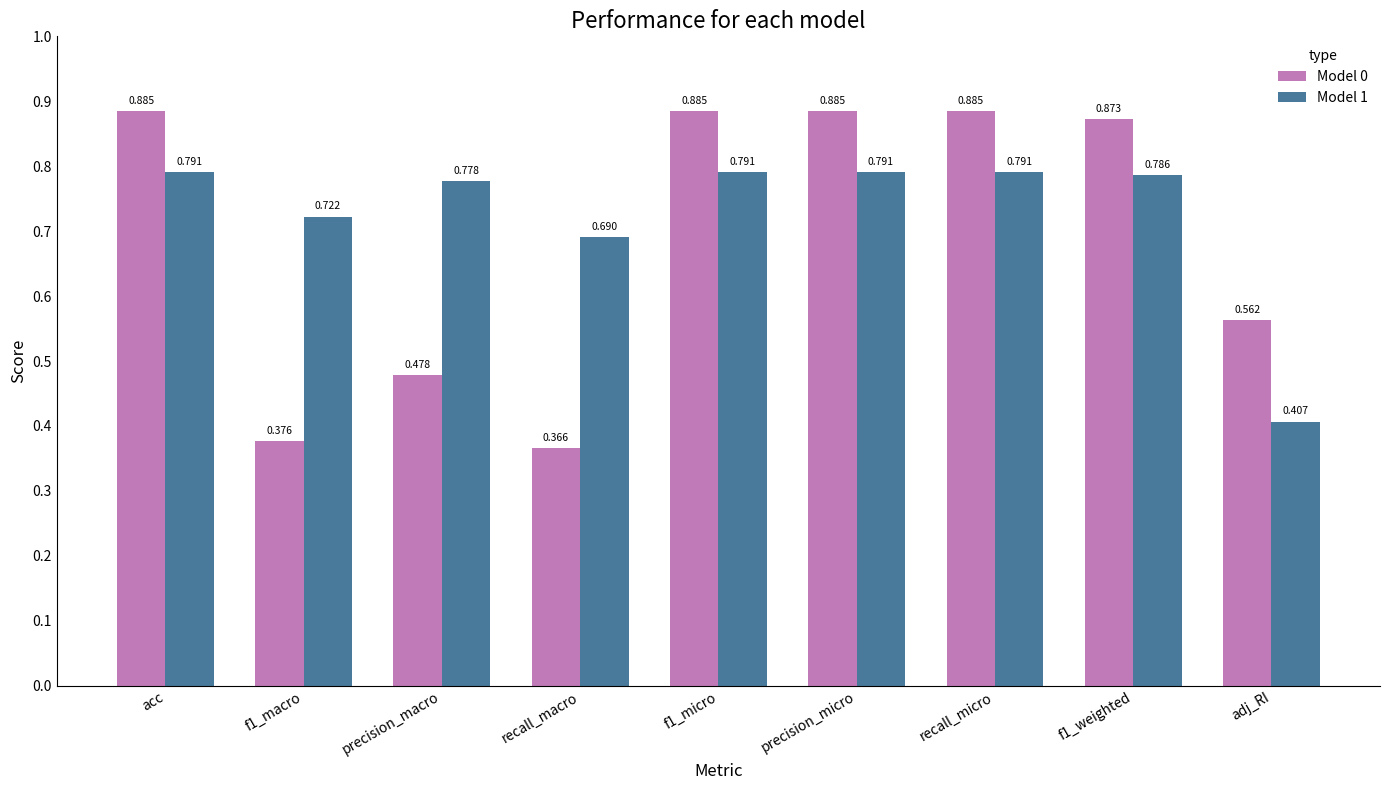

Which category has the lowest value across all series?

recall_macro